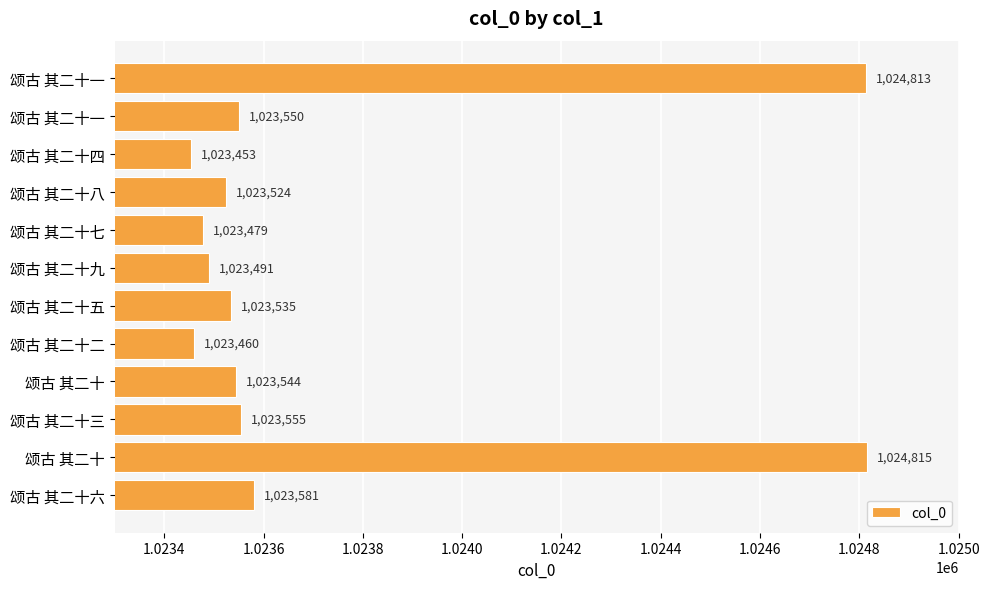

Where is the data nearest to the value 1024134?

颂古 其二十六